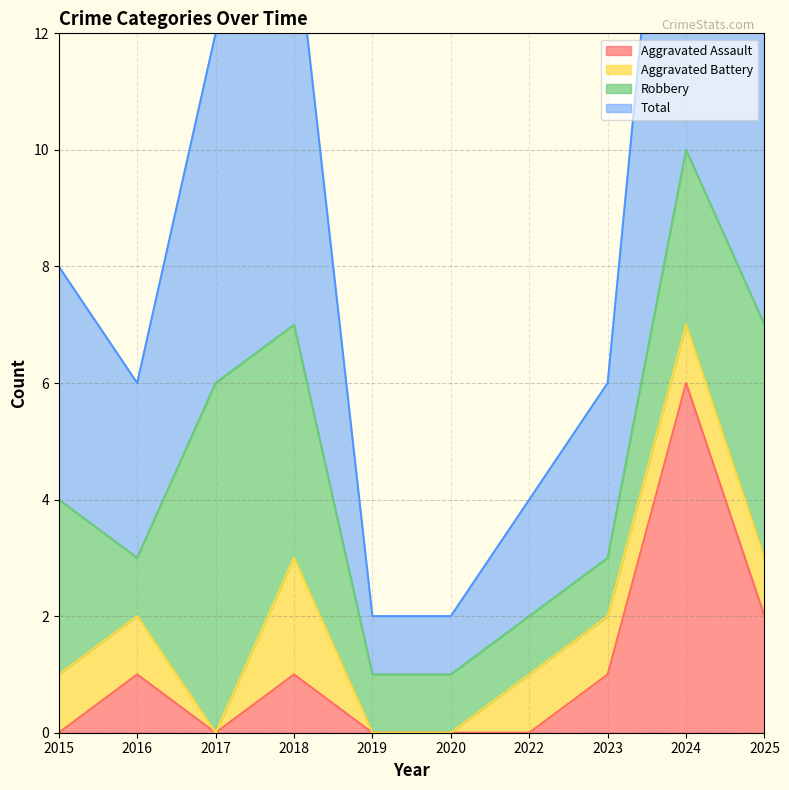

What is the sum of all Total values?

44